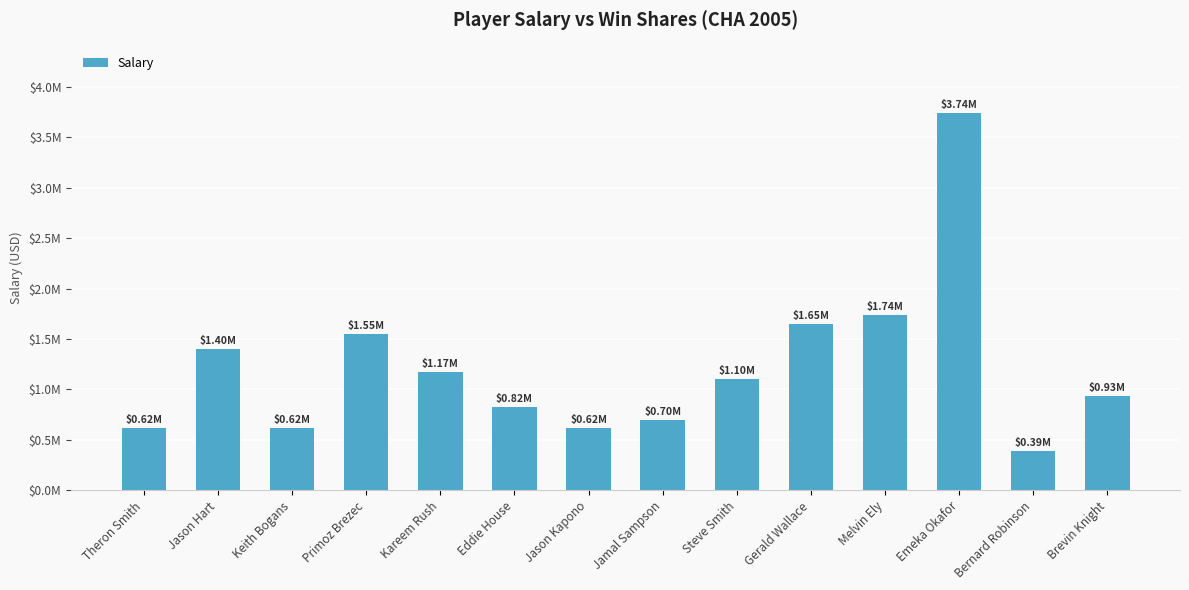

Which category has the highest value across all series?

Emeka Okafor